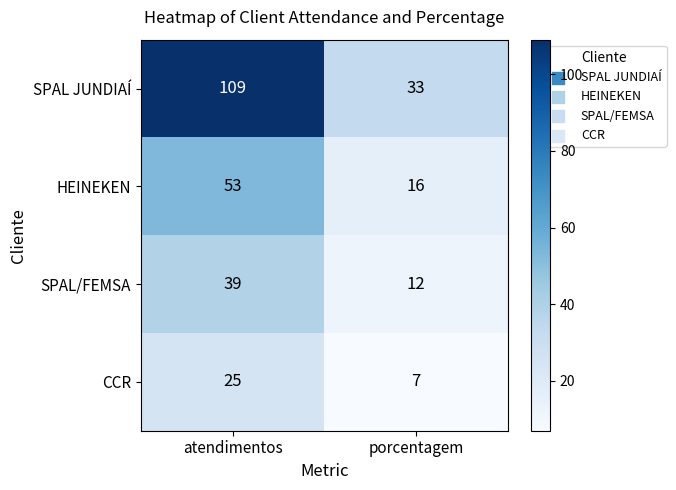

What is the difference between the maximum and minimum values in the HEINEKEN series?

37